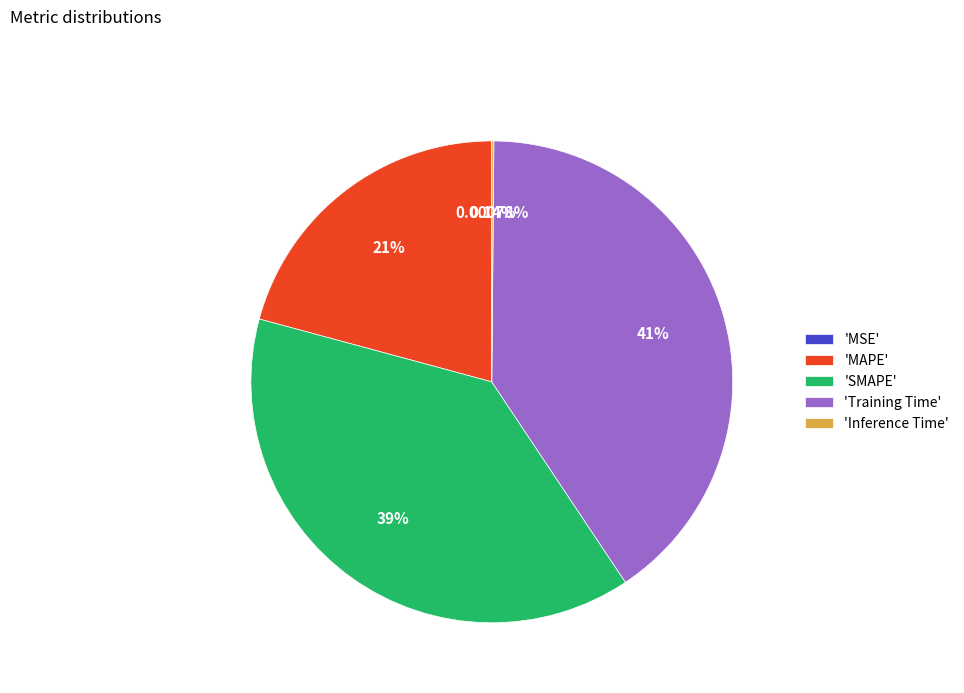

Does any single category account for the majority?

No